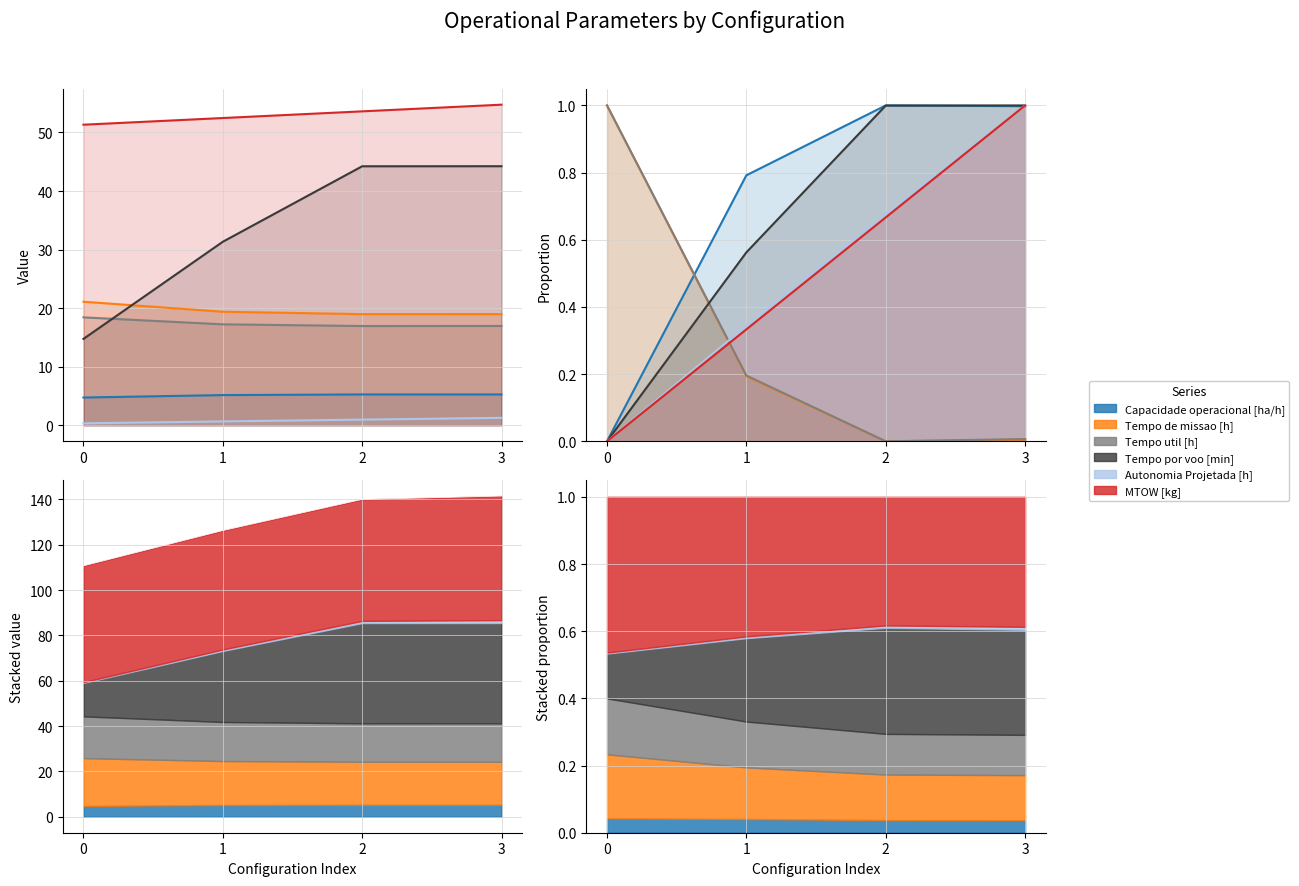

Reading right to left, transcribe all the data shown in this chart.

Capacidade operacional [ha/h]: 1.0	1.0	0.8	0.0
Tempo de missao [h]: 0.0	0.0	0.2	1.0
Tempo util [h]: 0.0	0.0	0.2	1.0
Tempo por voo [min]: 1.0	1.0	0.6	0.0
Autonomia Projetada [h]: 1.0	0.7	0.3	0.0
MTOW [kg]: 1.0	0.7	0.3	0.0